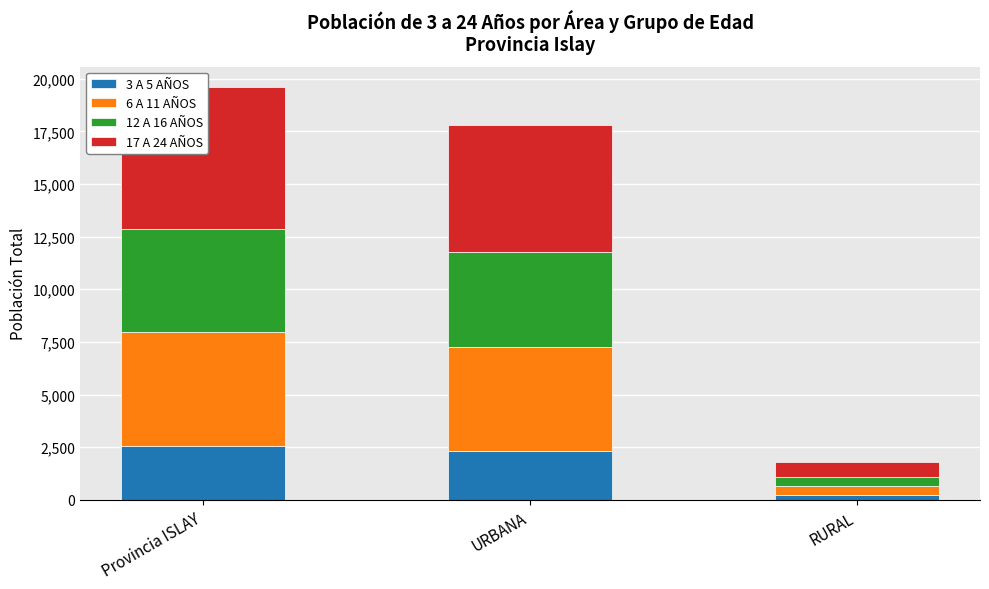

Reading left to right, transcribe all the data shown in this chart.

3 A 5 AÑOS: 2562	2341	221
6 A 11 AÑOS: 5387	4936	451
12 A 16 AÑOS: 4929	4503	426
17 A 24 AÑOS: 6711	6018	693